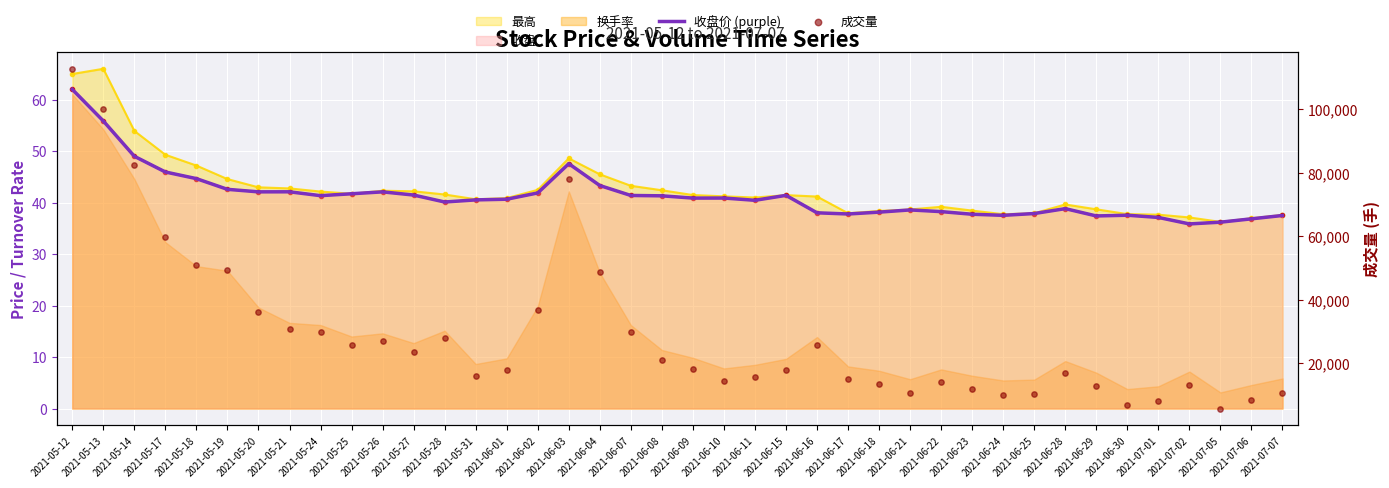

Which series has the widest spread of Y values?

成交量